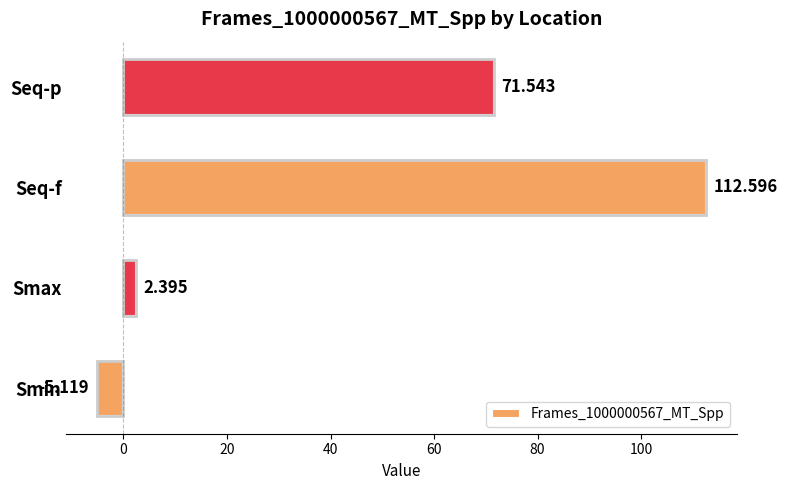

Which category has the lowest value across all series?

Smin